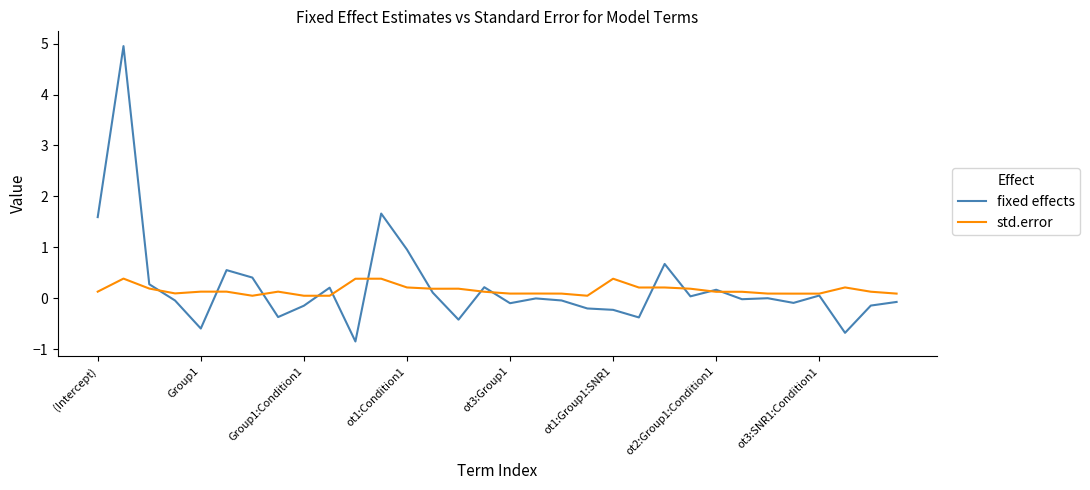

Does the chart have visible grid lines?

No